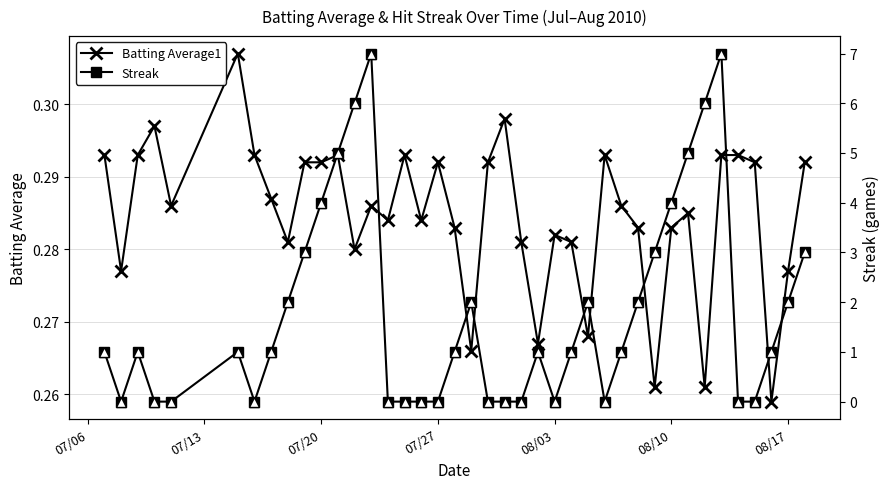

How many distinct data groups are displayed?

3